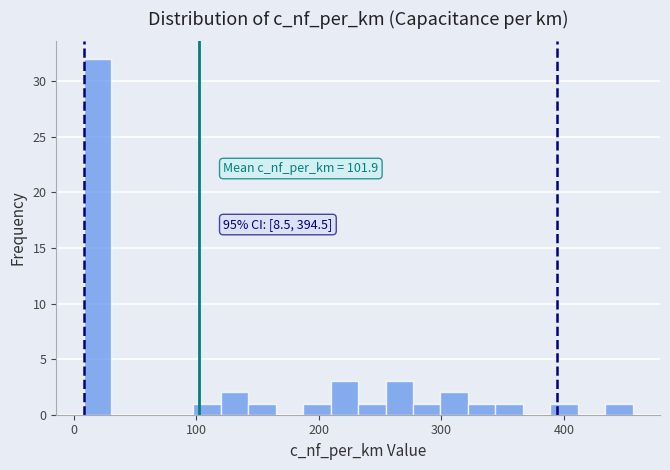

Around what value on the x-axis is the tallest bar? Give the approximate position of its centre, as read against the axis.

20